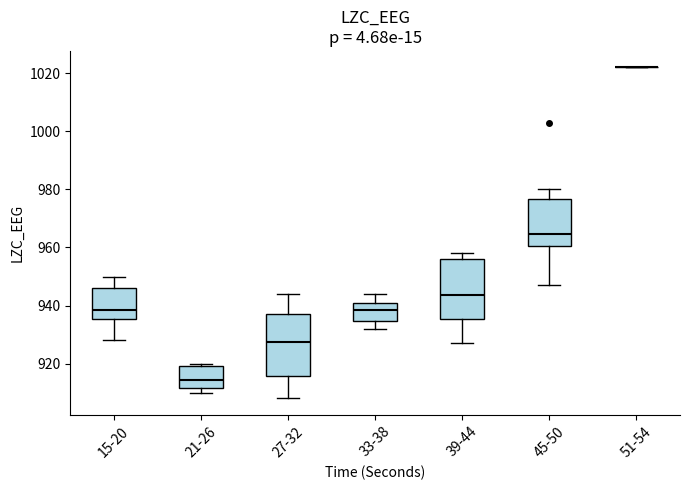

Where does the lower whisker of the box for 39-44 end on the y-axis? The values are not printed on the chart, so give them approximately, as read against the axis.

928